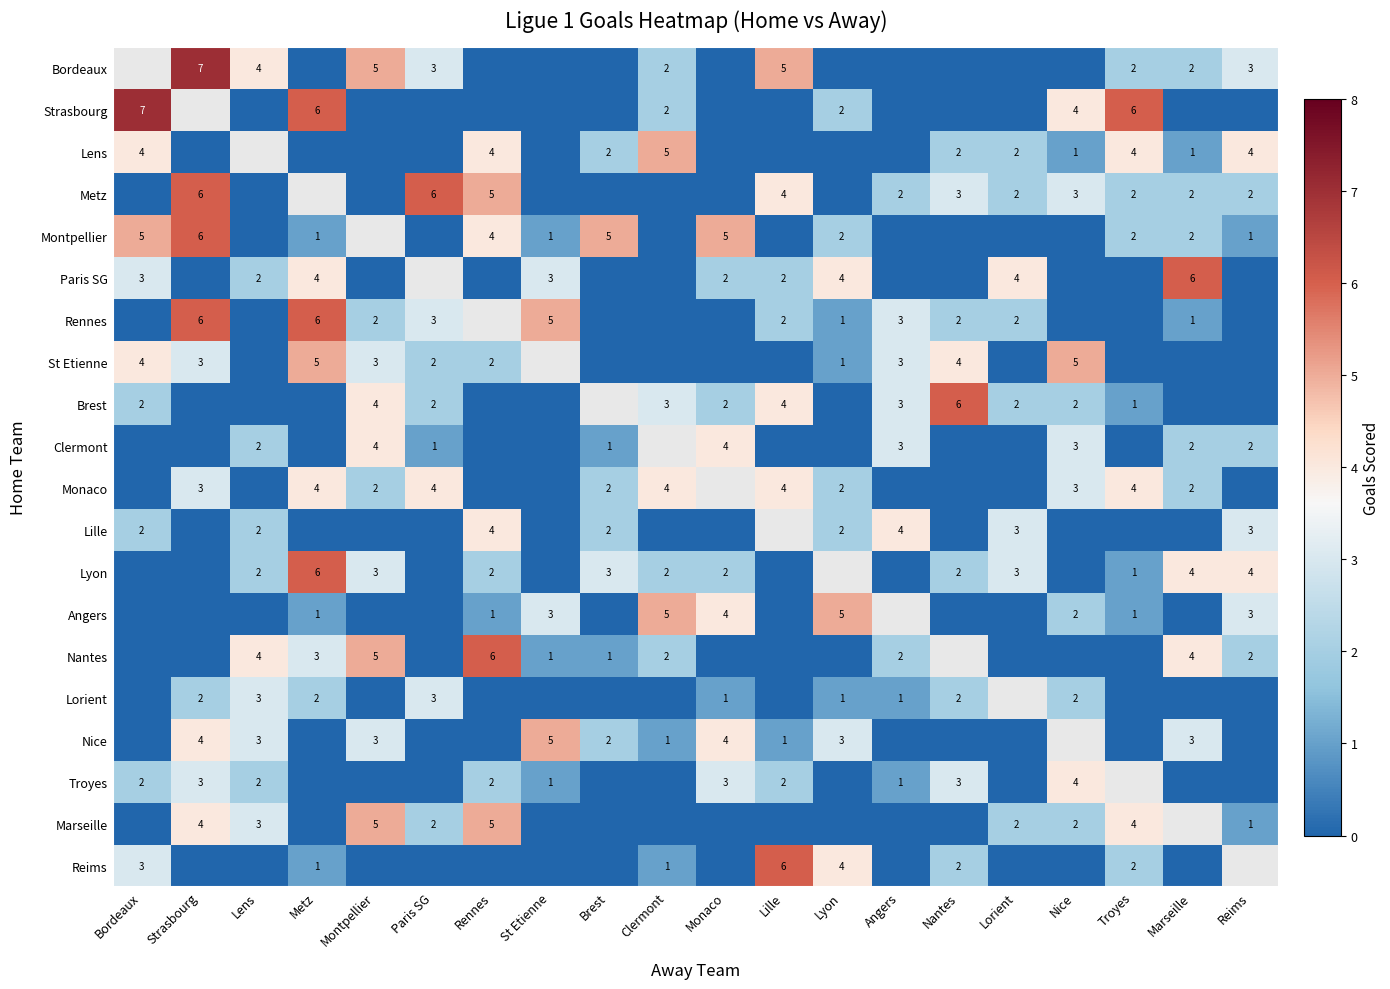

Between Lyon and Troyes, which is larger?

Troyes